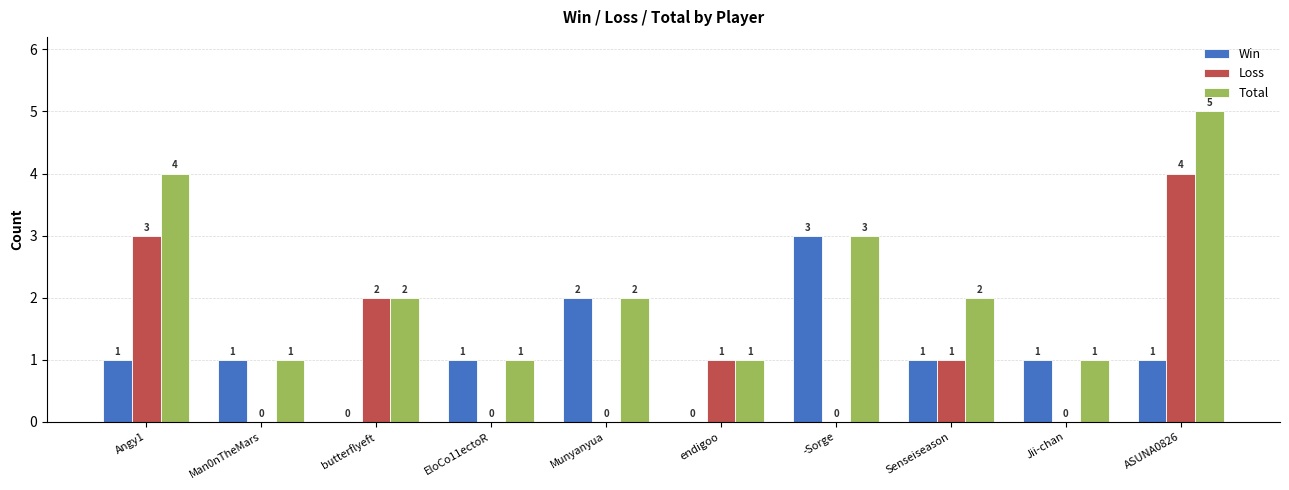

Which category has the highest value across all series?

ASUNA0826